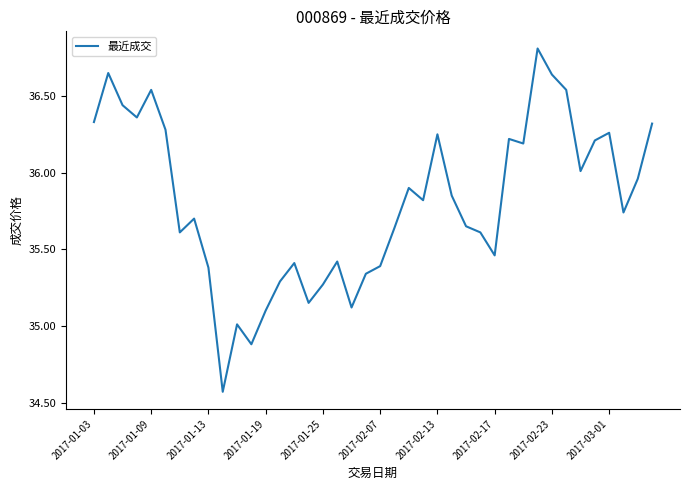

How many distinct data groups are displayed?

1